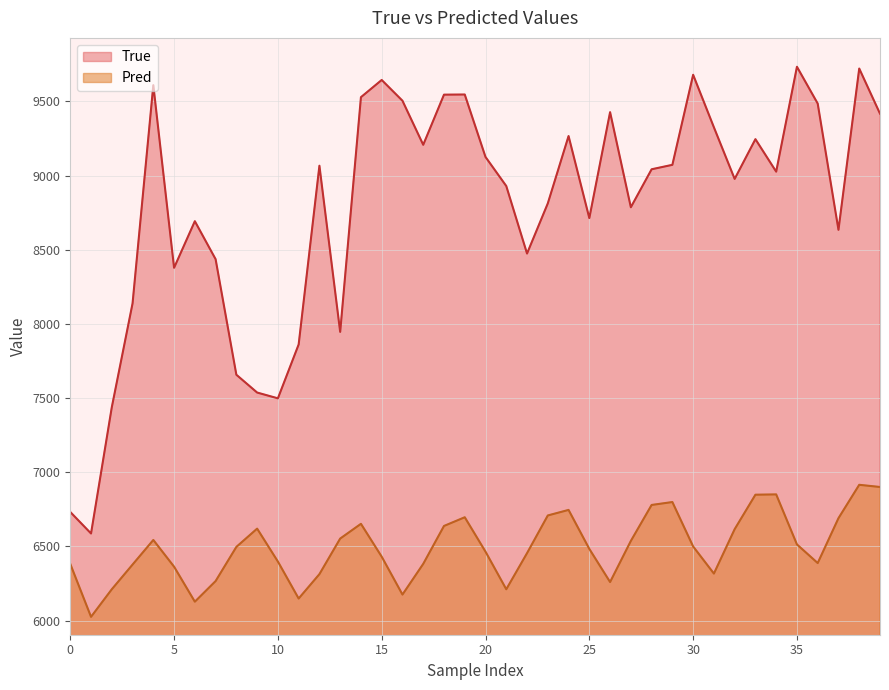

Reading left to right, extract all data points from this chart.

True: 6732.0	6587.0	7438.0	8138.0	9609.0	8378.0	8692.0	8436.0	7657.0	7537.0	7498.0	7861.0	9066.0	7946.0	9528.0	9644.0	9504.0	9207.0	9545.0	9546.0	9125.0	8929.0	8474.0	8812.0	9266.0	8713.0	9427.0	8786.0	9042.0	9072.0	9679.0	9325.0	8977.0	9245.0	9026.0	9733.0	9485.0	8634.0	9721.0	9417.0
Pred: 6381.8	6025.1	6211.0	6377.4	6543.3	6363.1	6127.2	6266.2	6496.6	6619.7	6397.9	6148.6	6313.0	6552.7	6652.1	6430.6	6175.3	6382.2	6637.7	6696.4	6464.4	6210.9	6454.5	6708.5	6745.9	6483.0	6259.7	6536.9	6779.3	6798.9	6499.5	6316.8	6616.1	6848.4	6850.5	6513.2	6387.7	6690.2	6915.2	6900.4